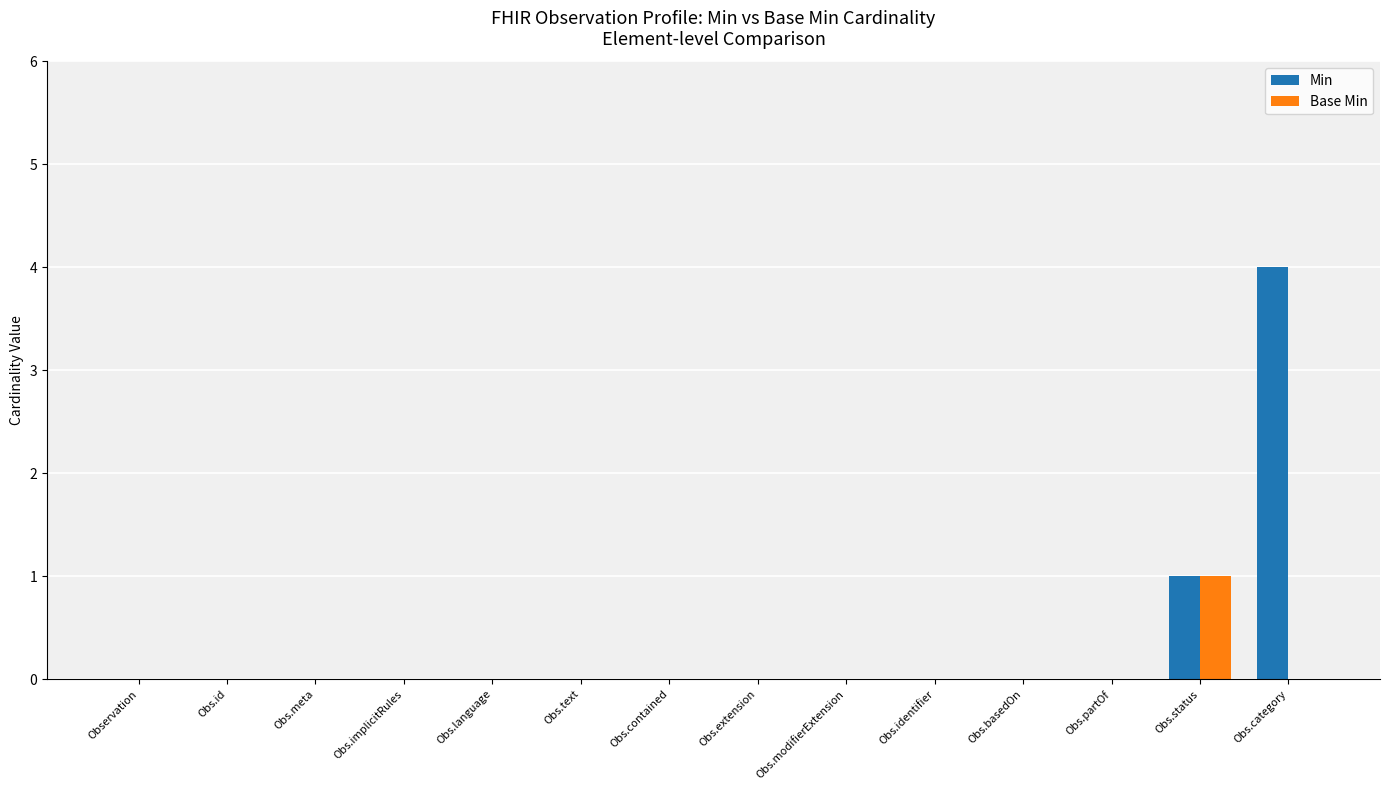

At which label is Min closest to 2?

Obs.status